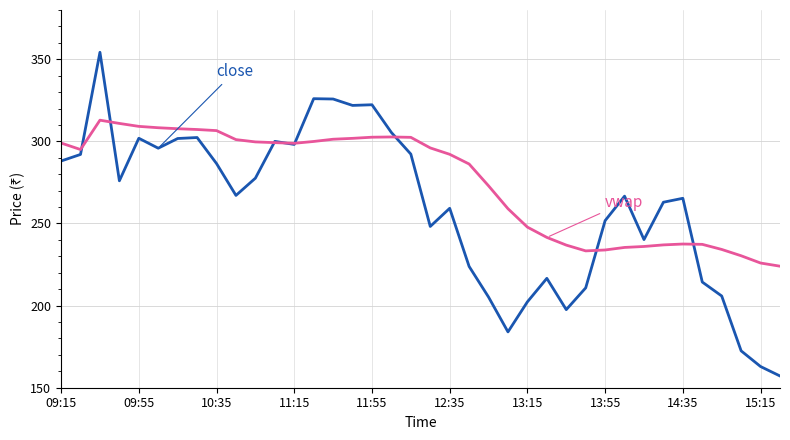

What is the minimum value shown in the chart?

157.2